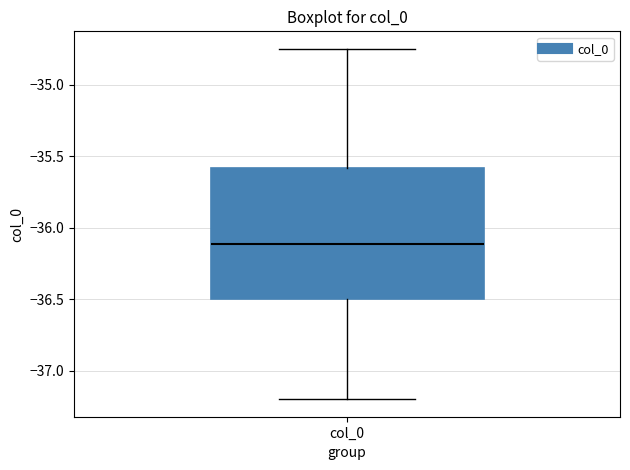

Read this box plot against the y-axis: the position of the median line, the range covered by the box, and the ends of both whiskers. The values are not printed on the chart, so give them approximately, as read against the axis.

median -36.10, box -36.50 to -35.60, whiskers -37.20 to -34.75